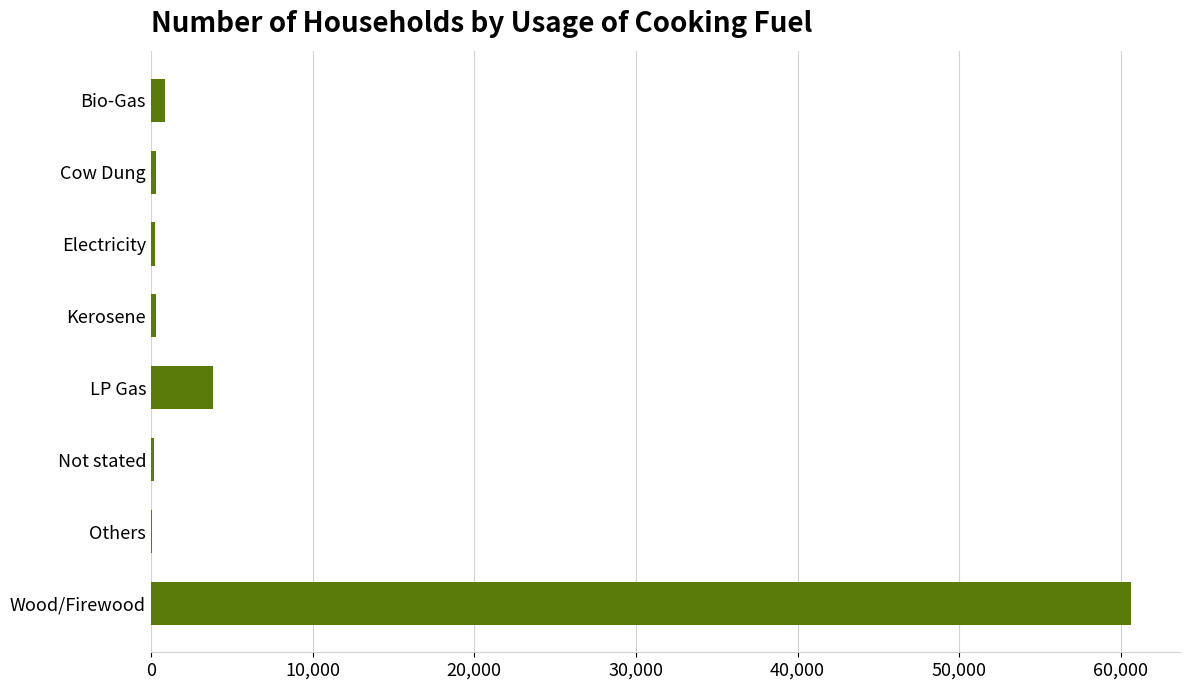

Approximately how many times larger is the value at Wood/Firewood compared to LP Gas?

15.8